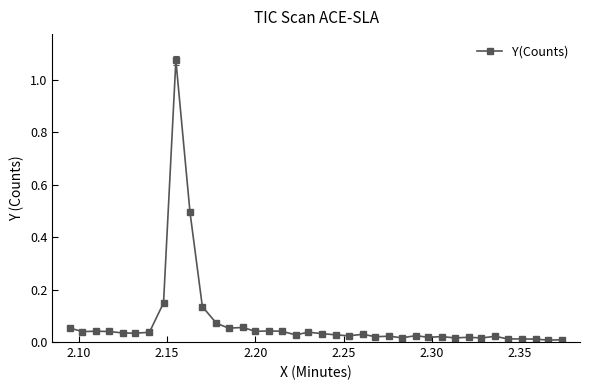

What is the sum of all values?

2.9